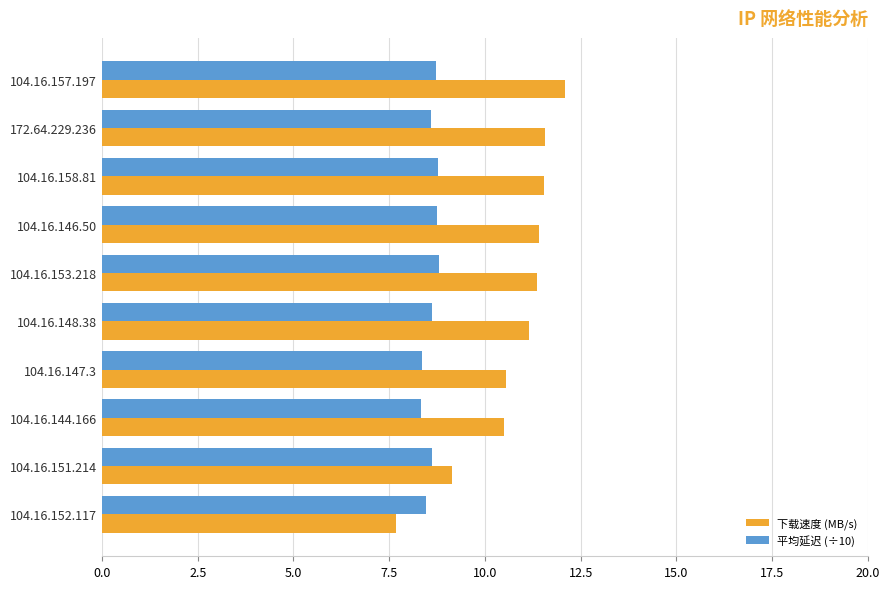

What is the spread (max minus min) of values at 104.16.151.214?

0.5